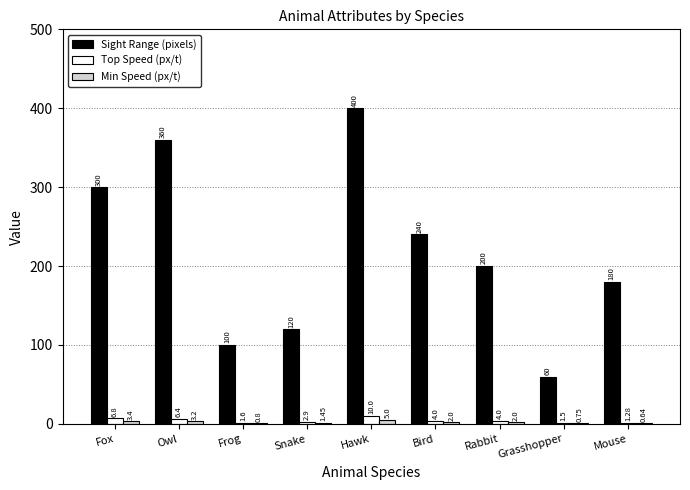

Which series has the widest spread of values?

Sight Range (pixels)